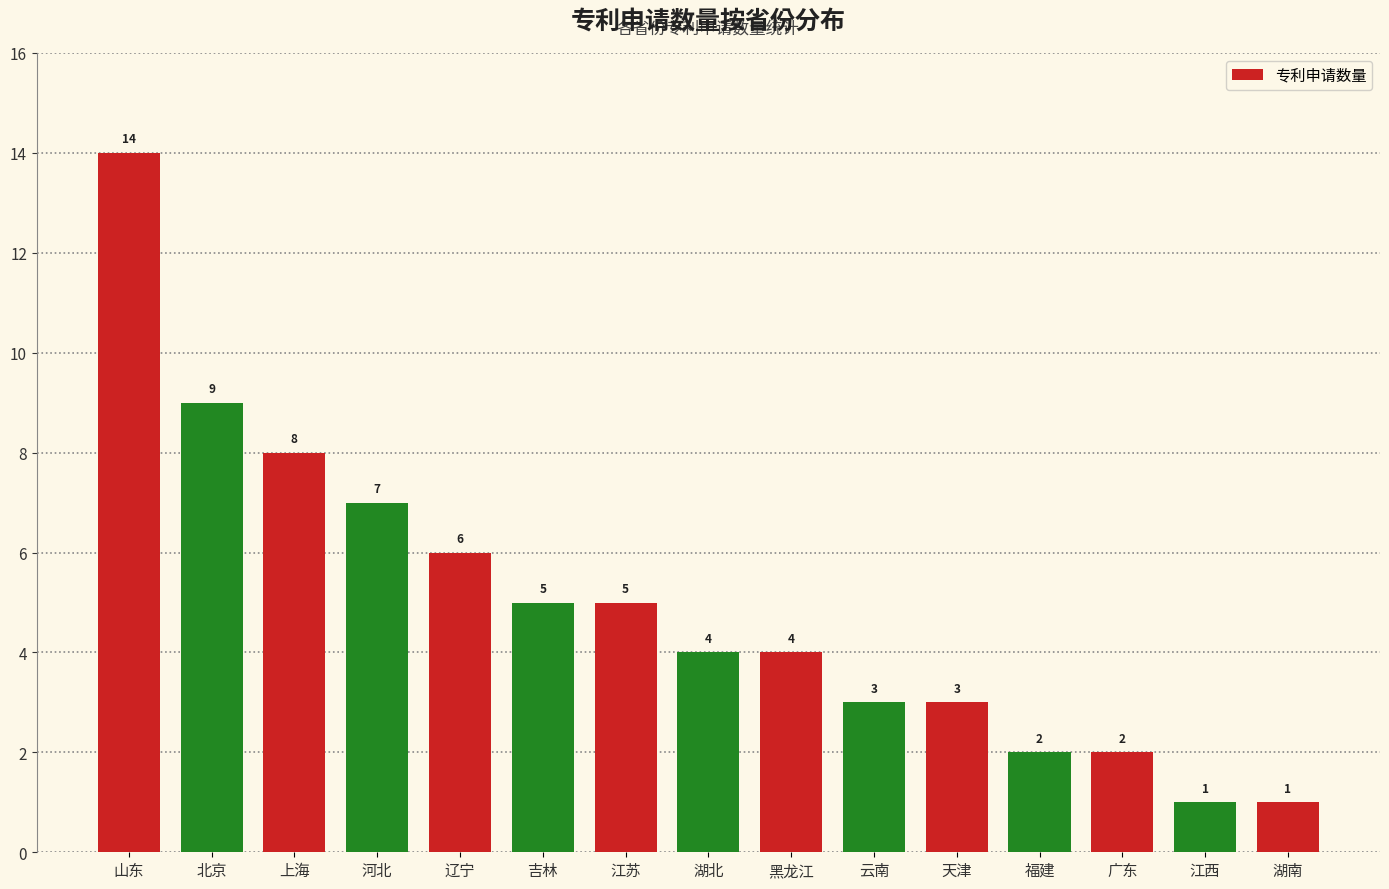

Where is the data nearest to the value 7?

河北